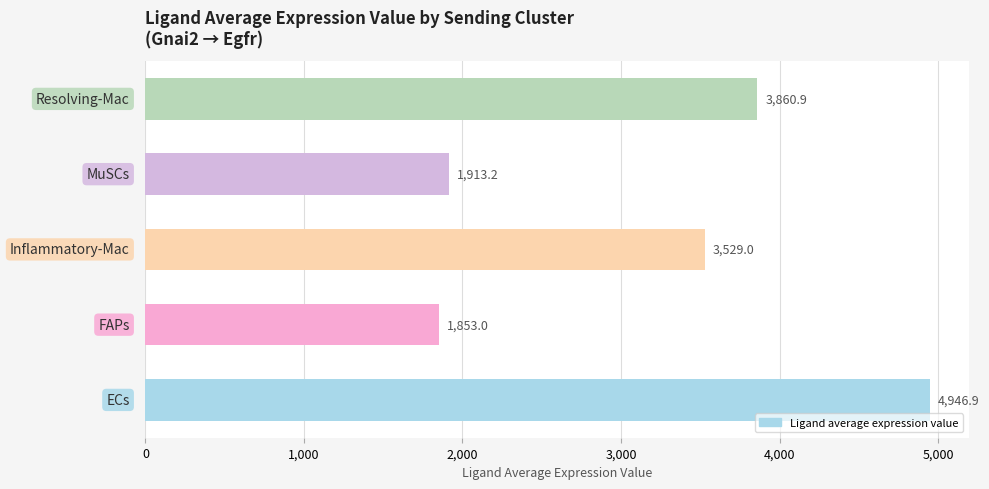

Reading bottom to top, transcribe all the data shown in this chart.

4946.9	1853.0	3529.0	1913.2	3860.9